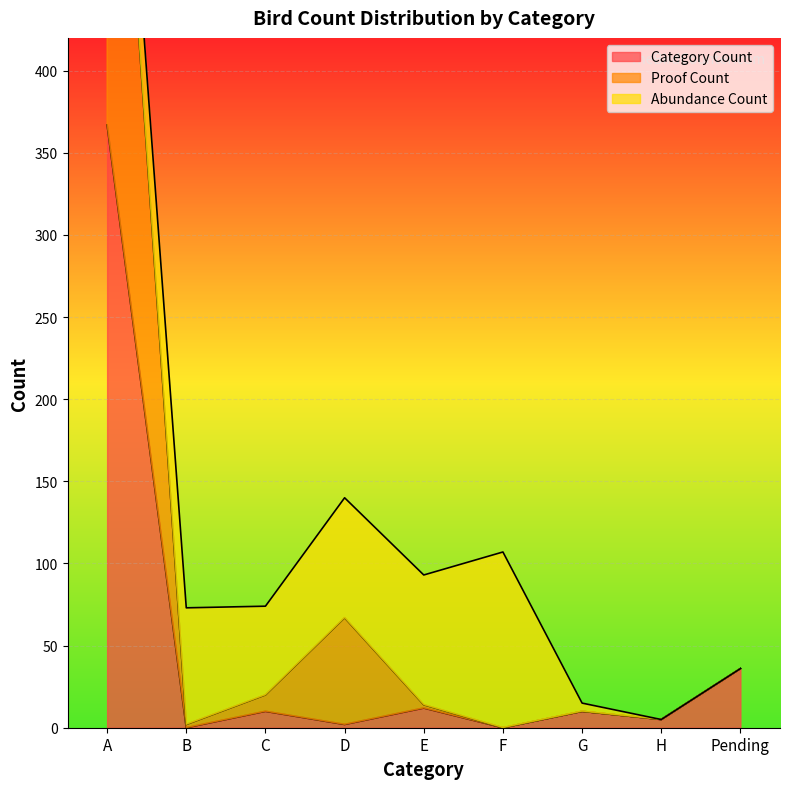

The Category Count series shows 16 at C. True or false?

False